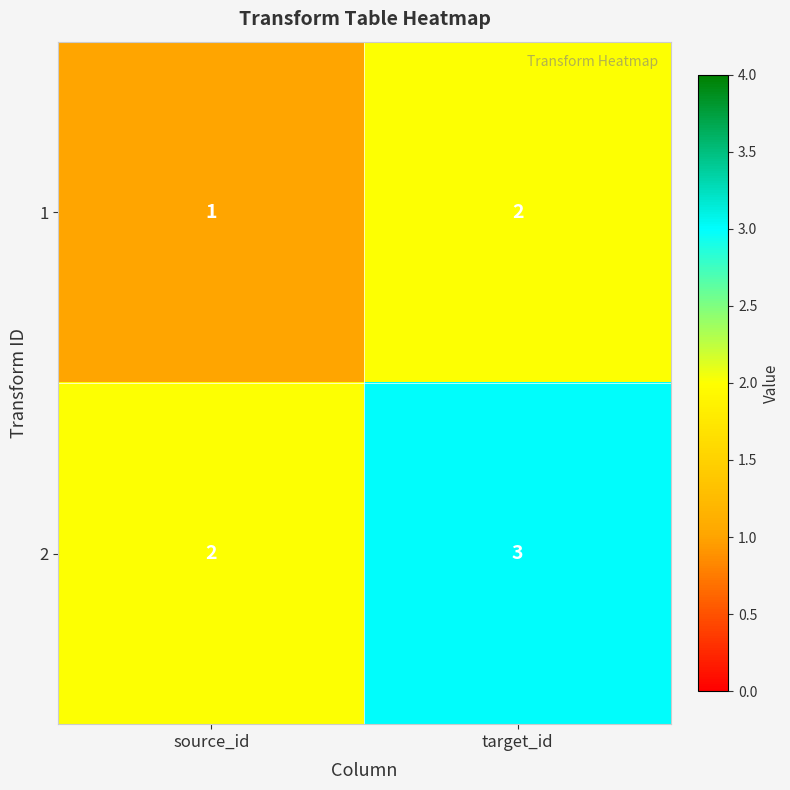

Rank the series by their maximum value, from highest to lowest.

2, 1